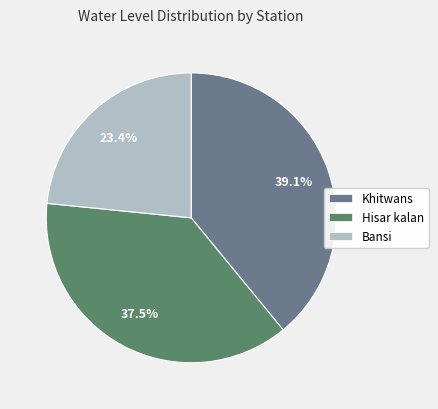

Does any single category account for the majority?

No